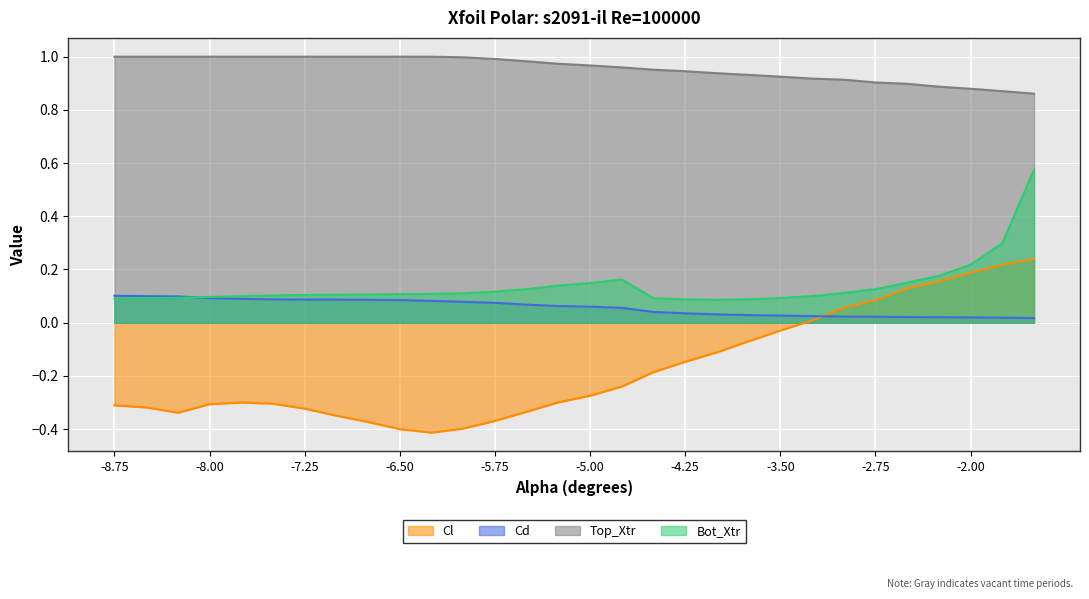

What is the value of the Cd point at the 9th from the left?

0.1